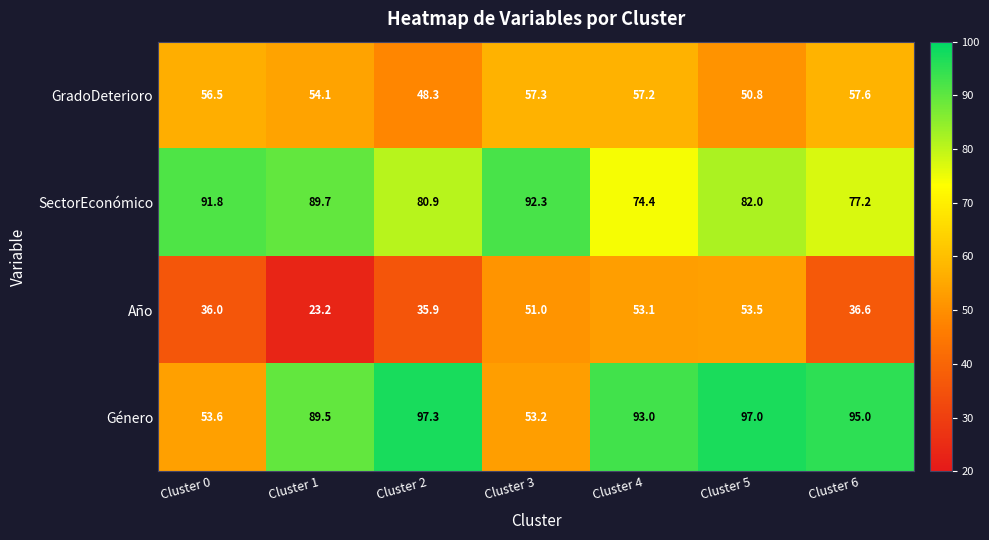

The SectorEconómico series shows 92.3 at Cluster 3. True or false?

True